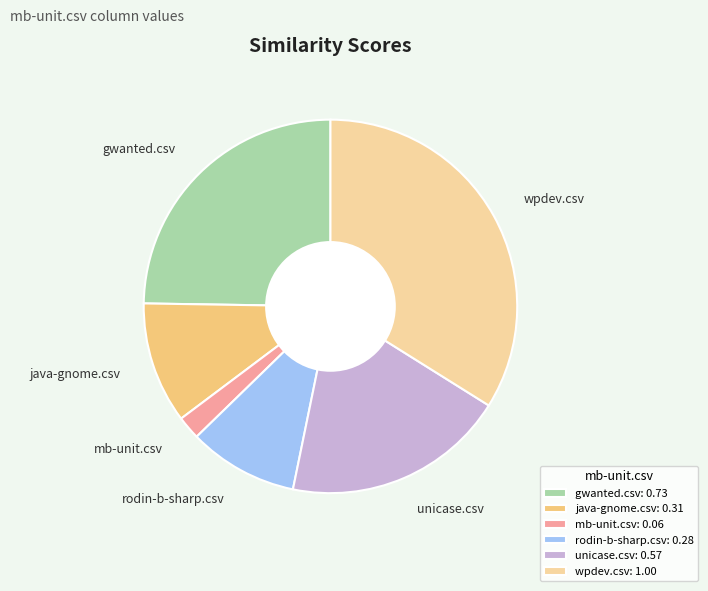

Between java-gnome.csv and wpdev.csv, which is larger?

wpdev.csv